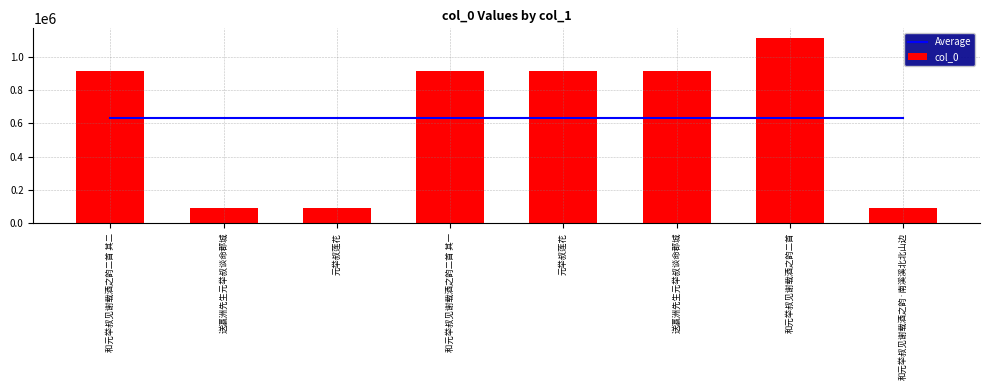

What is the lowest value of the col_0 series?

90845